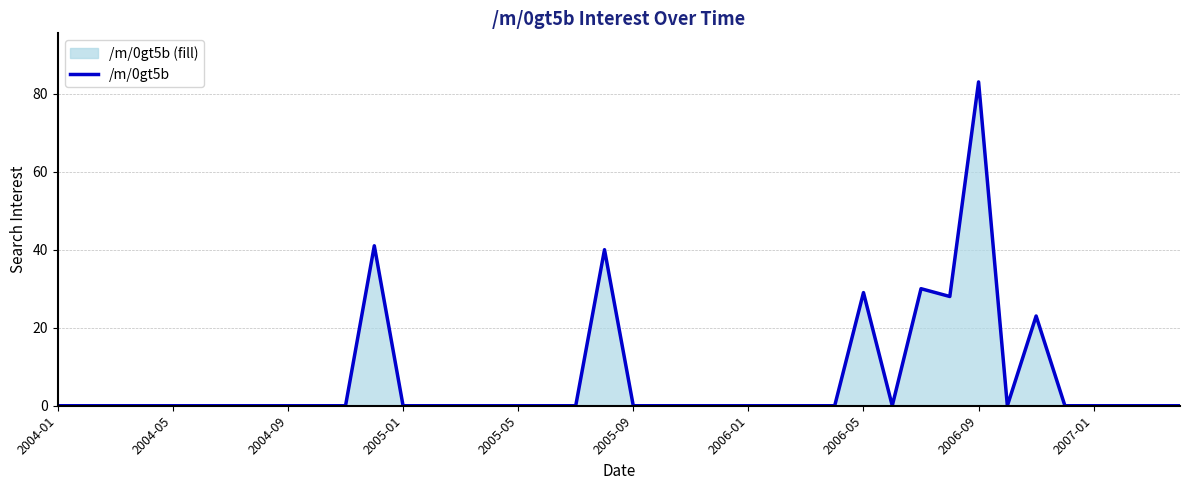

Reading left to right, extract all data points from this chart.

0	0	0	0	0	0	0	0	0	0	0	41	0	0	0	0	0	0	0	40	0	0	0	0	0	0	0	0	29	0	30	28	83	0	23	0	0	0	0	0